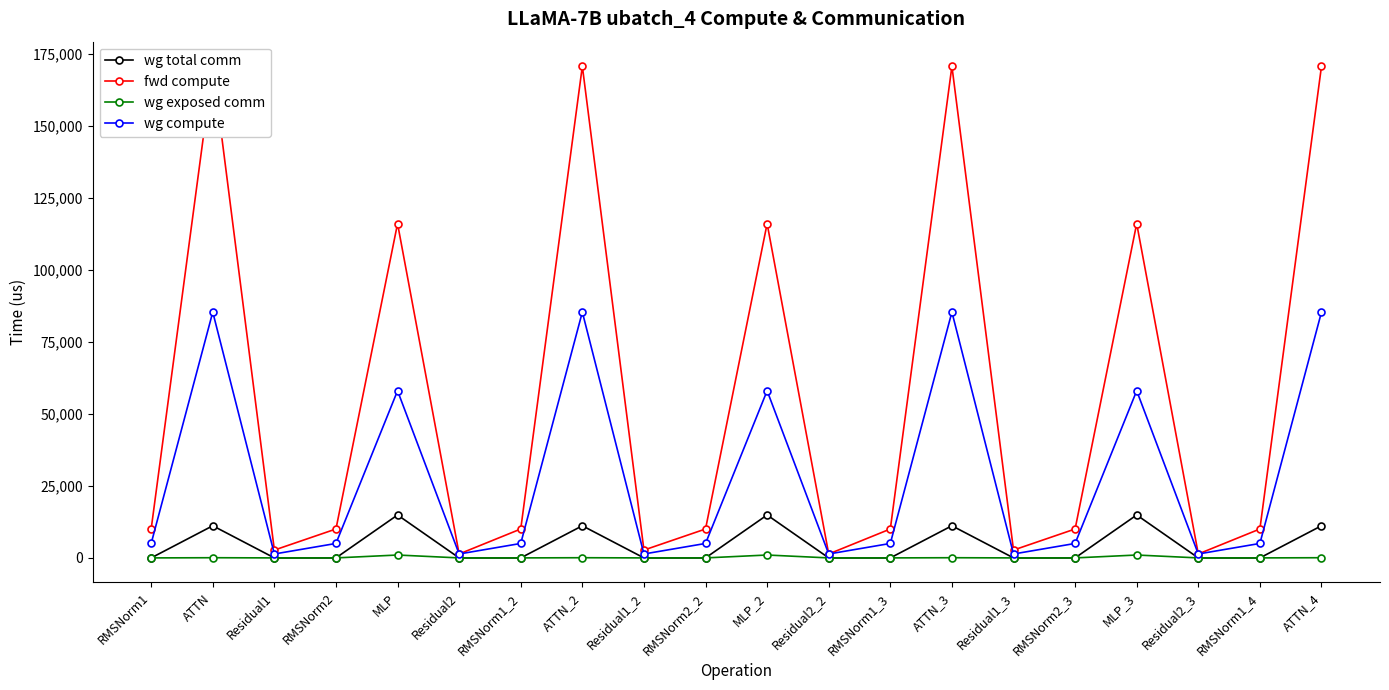

Does the chart have visible grid lines?

No